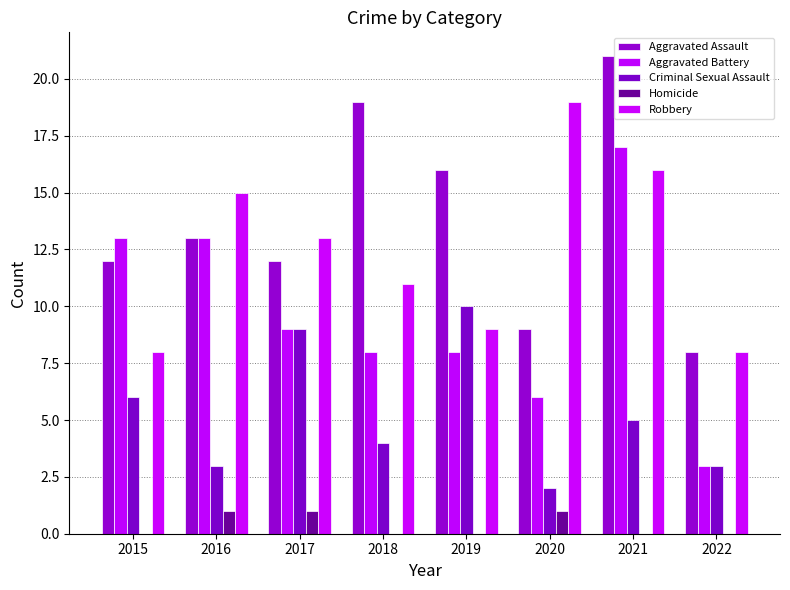

Between 2017 and 2019, which is larger?

2019